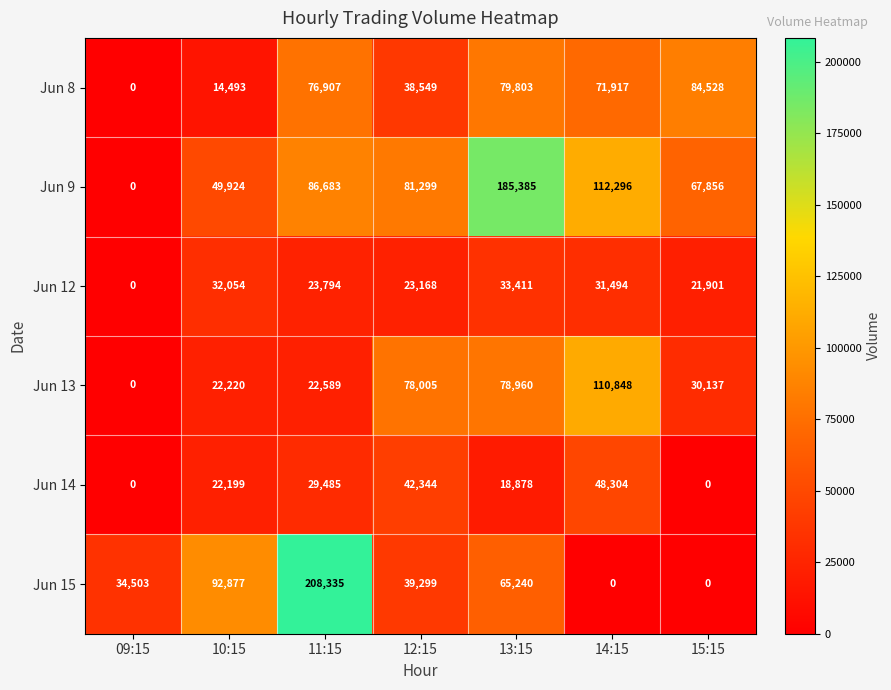

Between 09:15 and 12:15, which series saw the biggest shift?

Jun 9